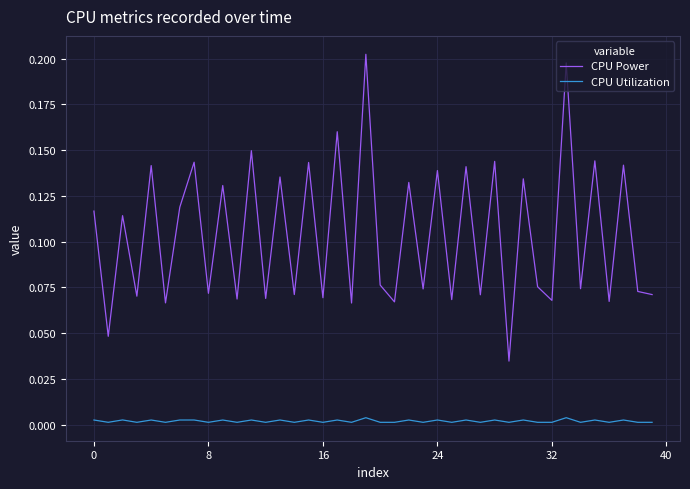

List the series in order of their peak value, highest first.

CPU Power, CPU Utilization